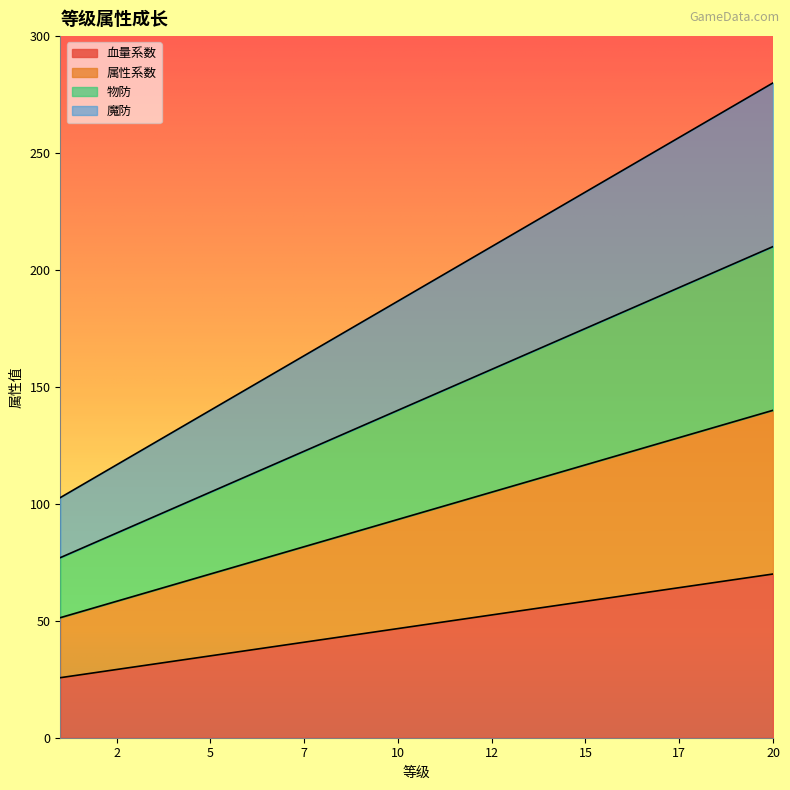

What are all the series names shown in the legend?

血量系数, 属性系数, 物防, 魔防